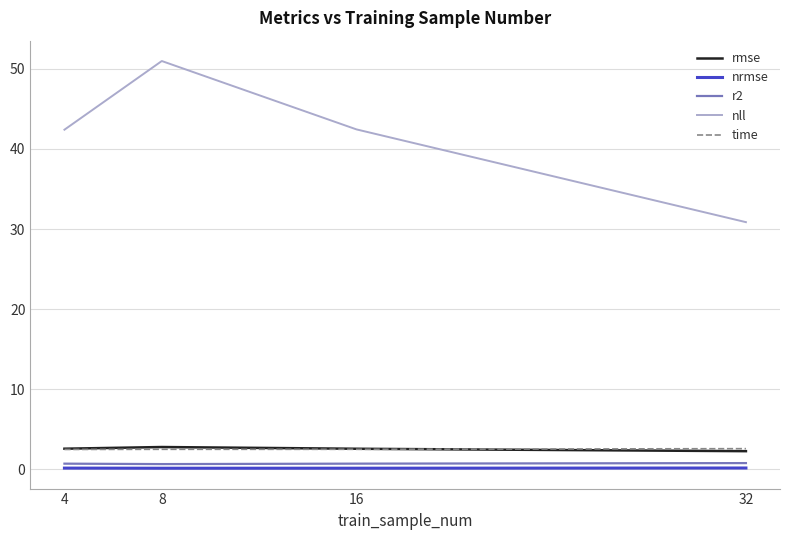

Which series changed the most between 4 and 32?

nll